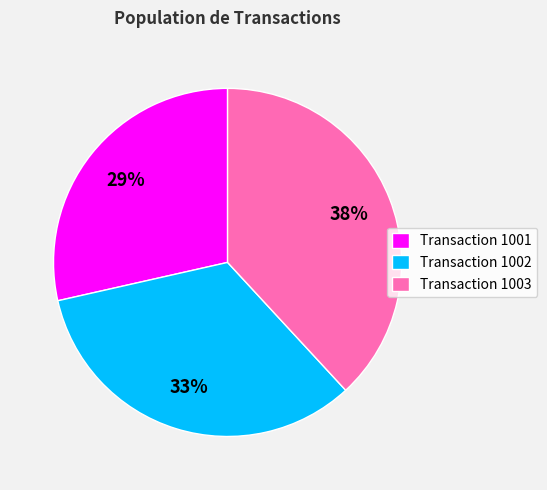

What is the largest slice in the pie chart?

Transaction 1003